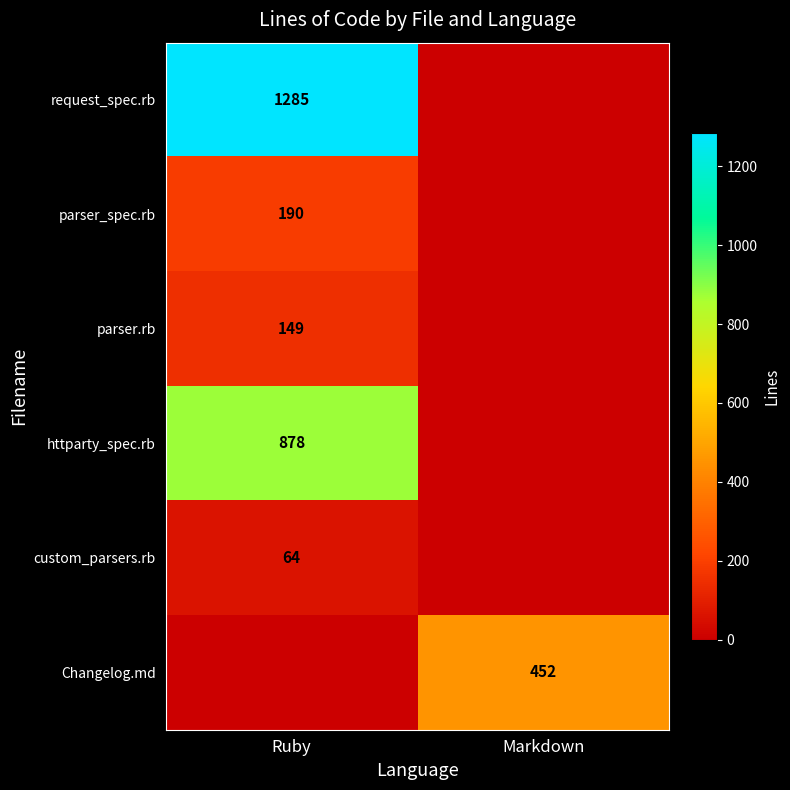

True or false: parser_spec.rb has a value of 190 at Ruby.

True